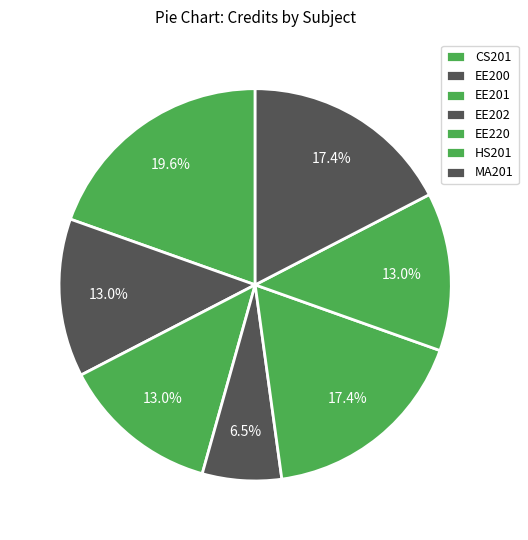

To the nearest percent, what percentage of the pie is HS201?

13%